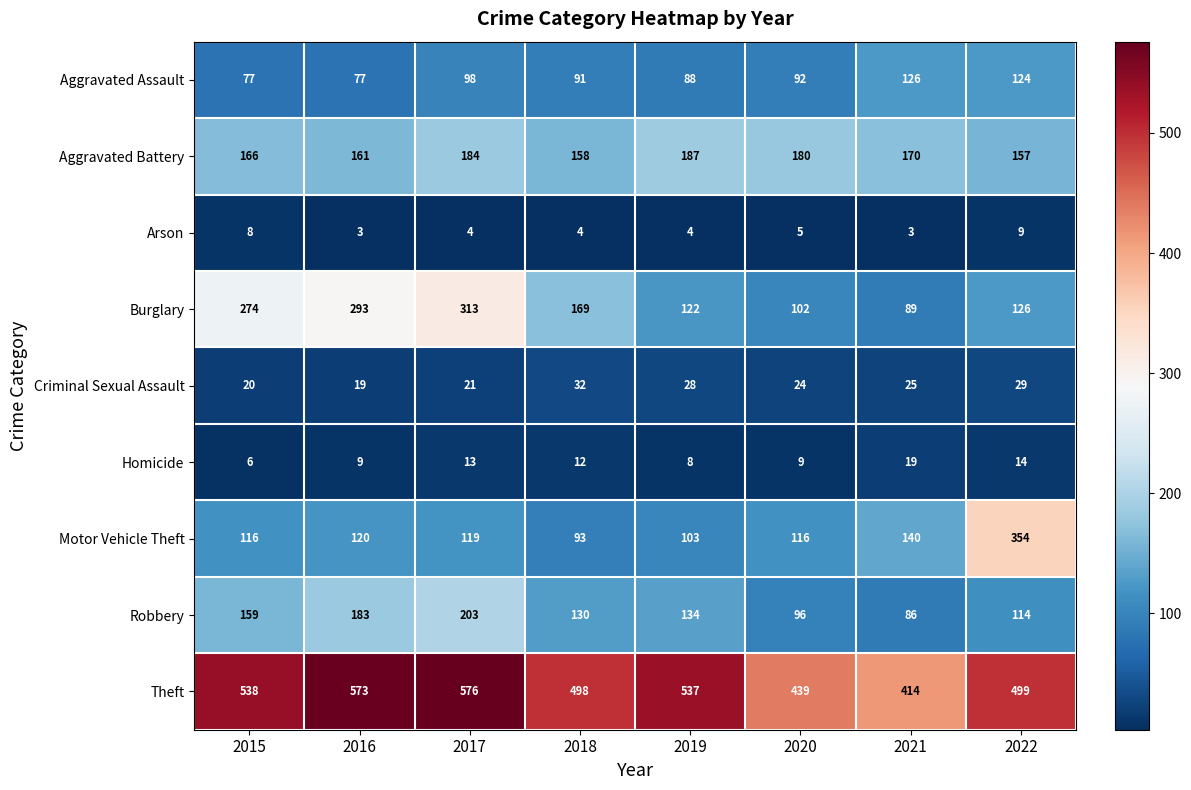

Is it true that Burglary equals 302 at 2018?

False